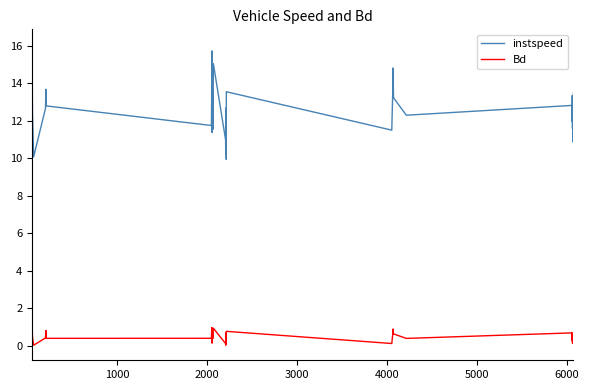

True or false: Bd and instspeed intersect in this chart.

False